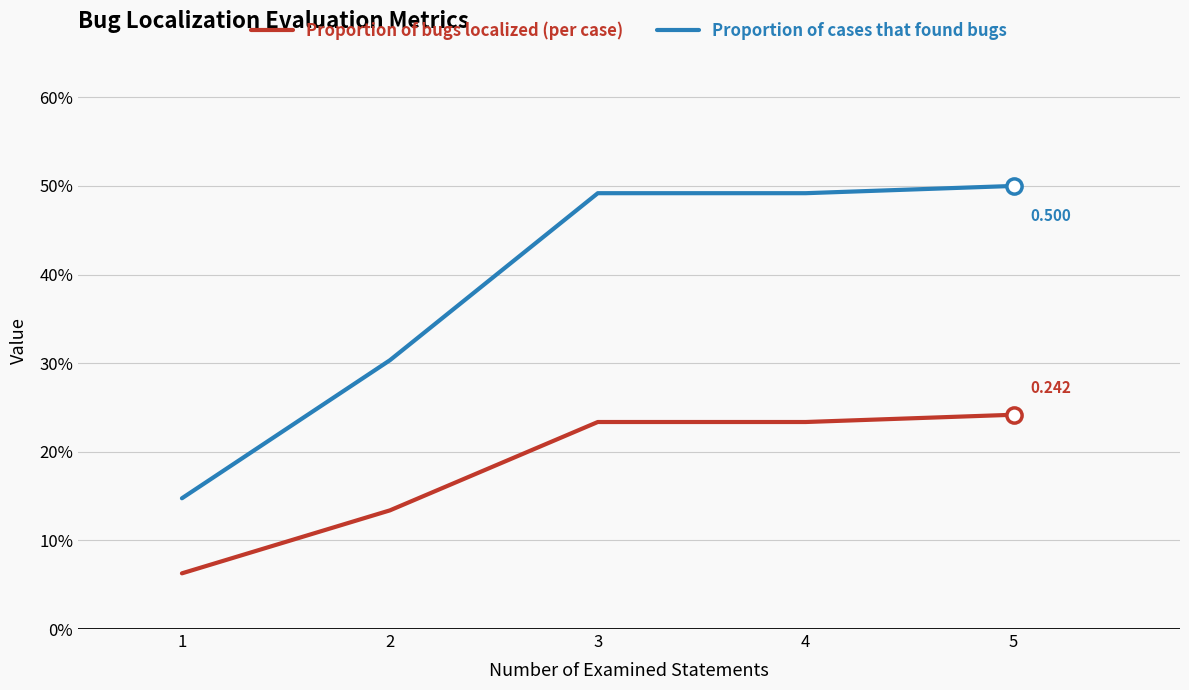

What are all the series names shown in the legend?

Proportion of bugs localized (per case), Proportion of cases that found bugs